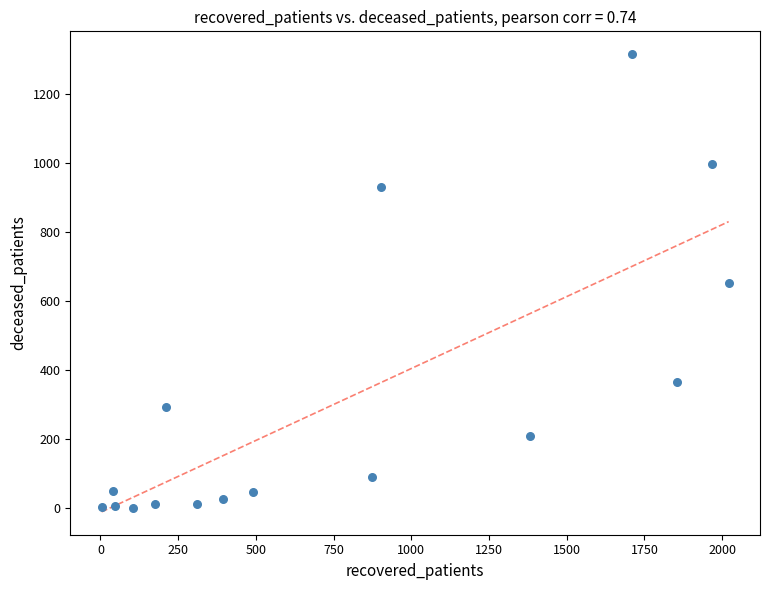

What is the range of Y values (max minus min)?

1314